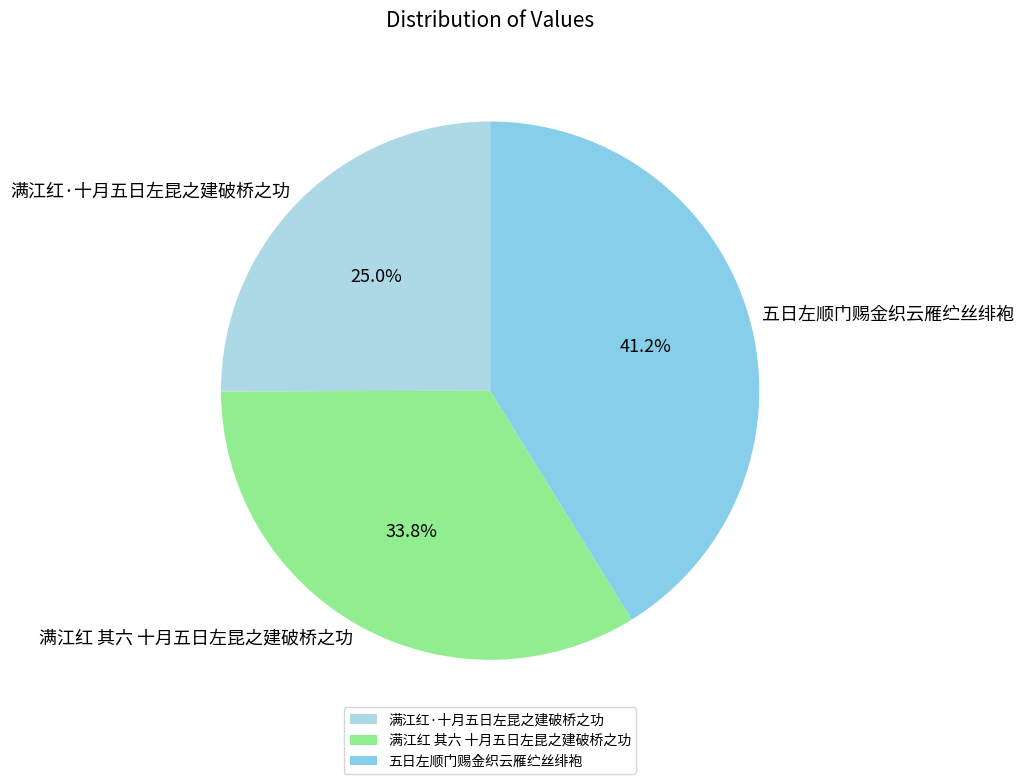

Count the number of slices in the pie.

3